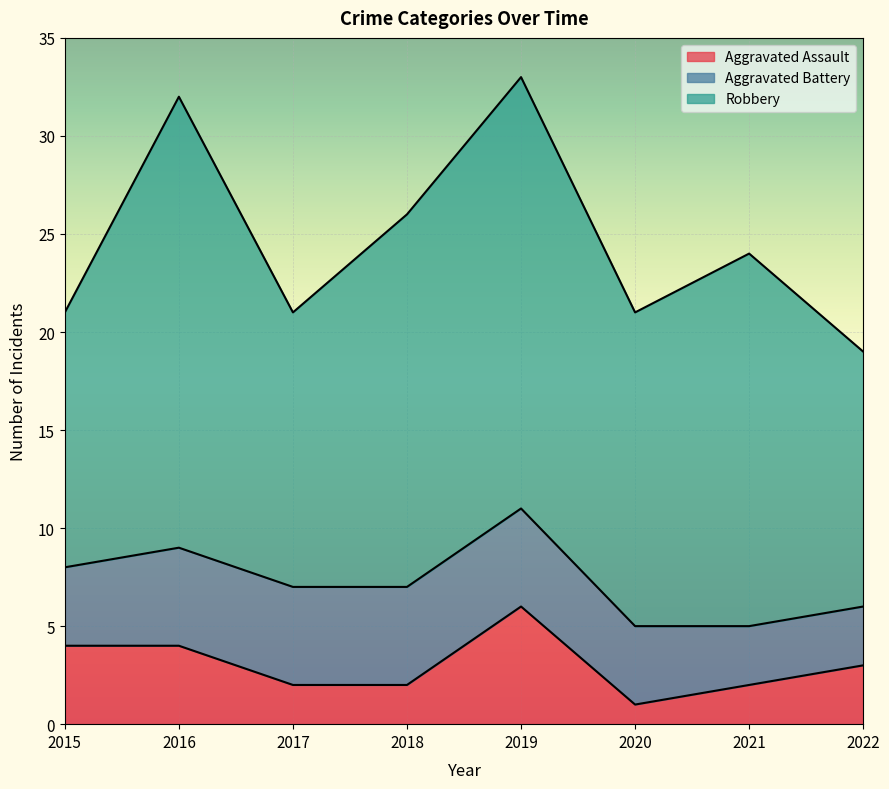

Which label corresponds to the smallest value in the chart?

2020